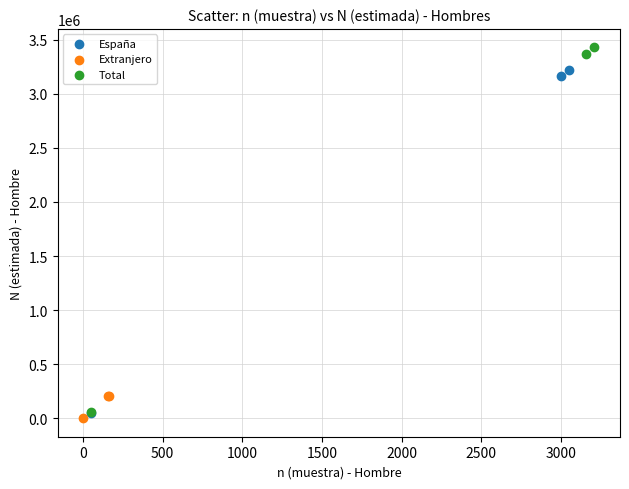

Which series has the widest spread of Y values?

Total